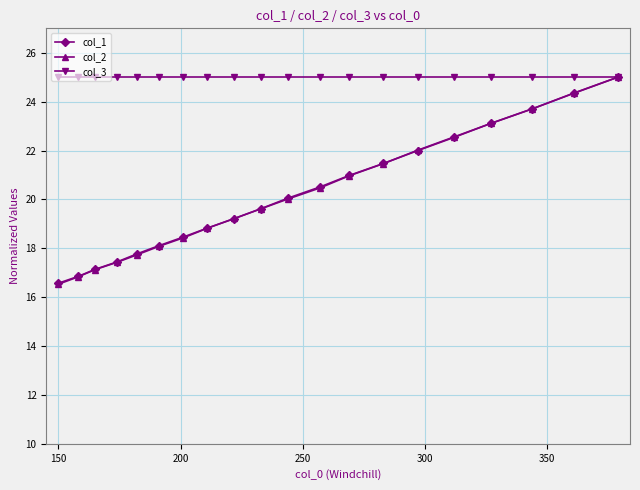

What is the value of the col_2 point at the 20th from the left?

25.0